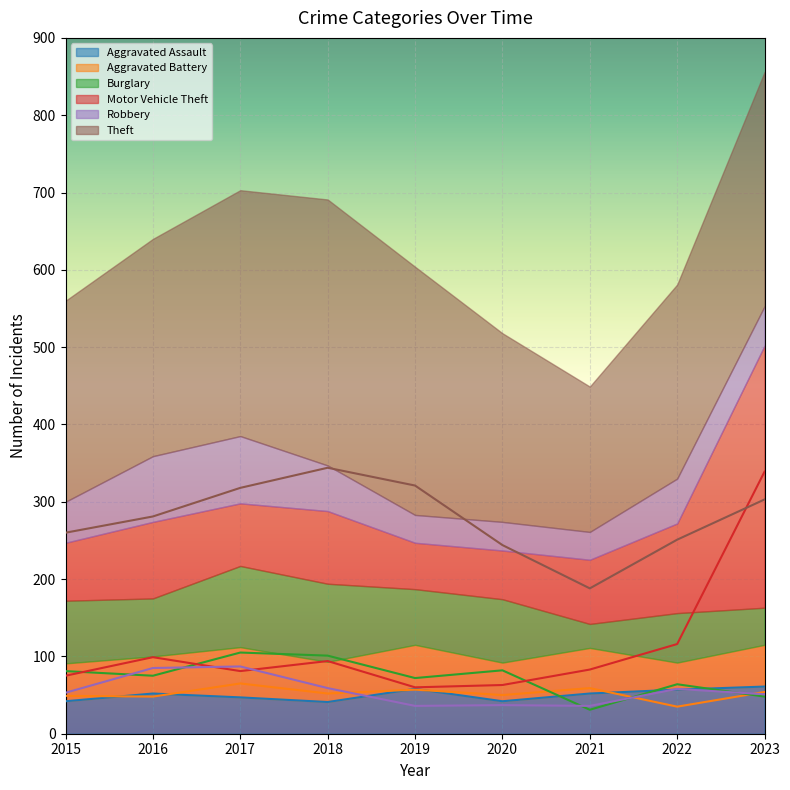

How many values in the Burglary series exceed 75?

4